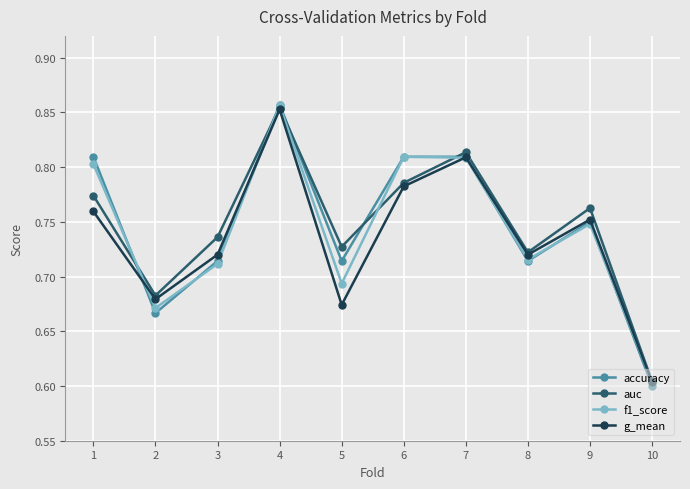

Which series changed the most between 2 and 3?

auc